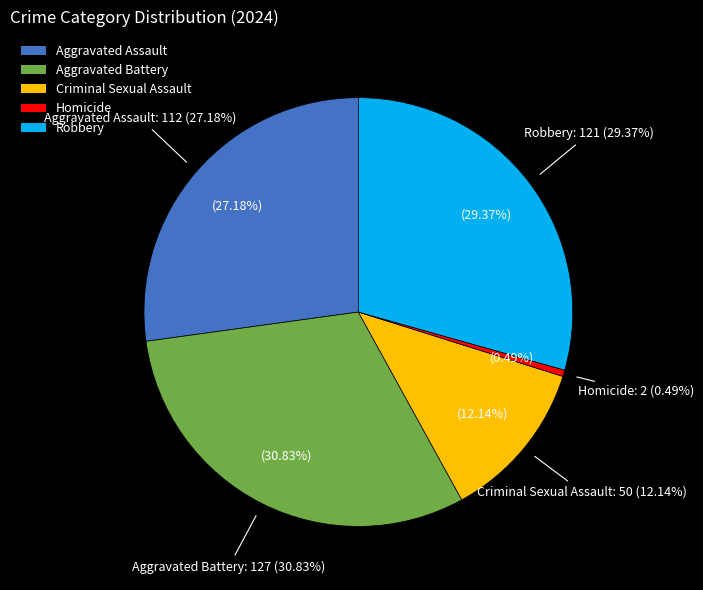

Which has a higher value, Criminal Sexual Assault or Aggravated Assault?

Aggravated Assault